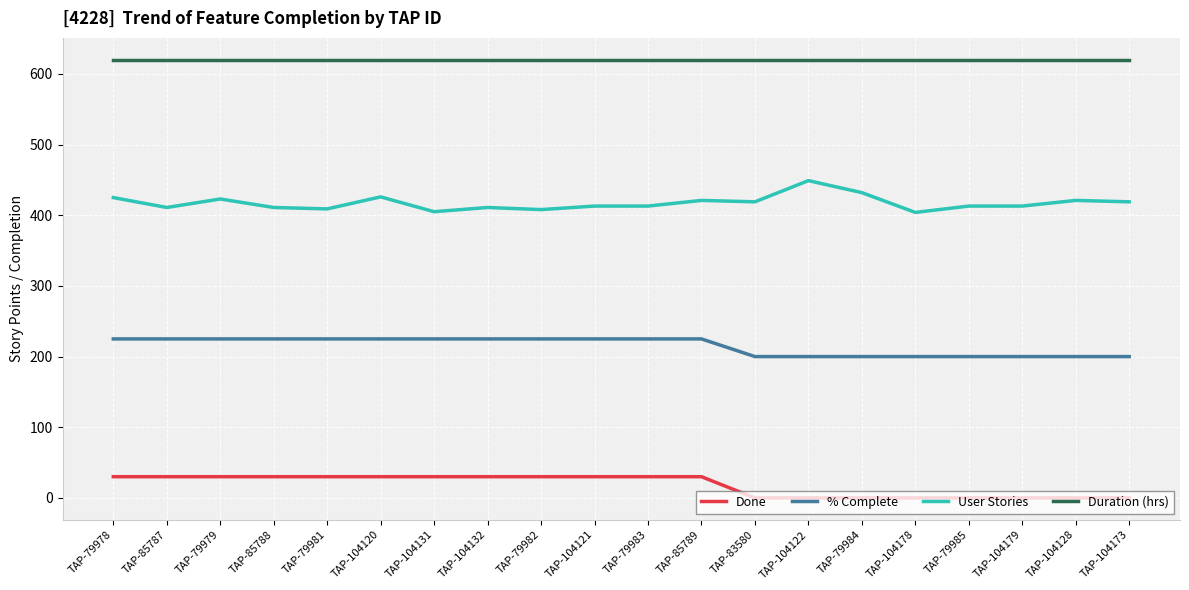

What position from the right is TAP-85787?

19